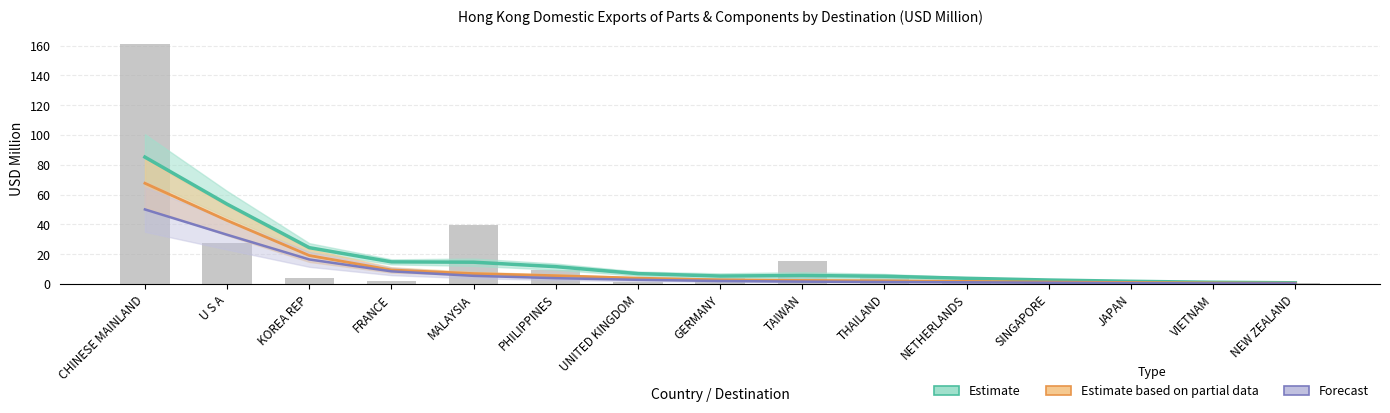

What is the total value across all series at UNITED KINGDOM?

8.4